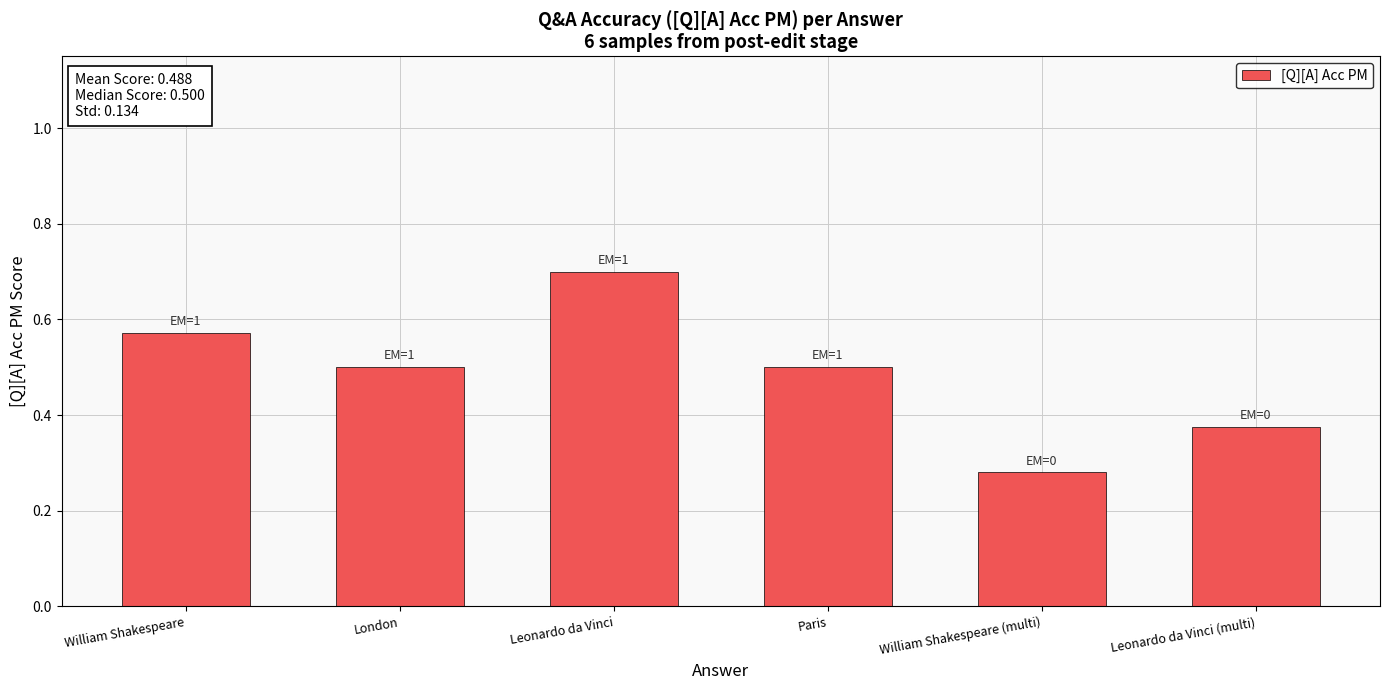

Which has a higher value, William Shakespeare (multi) or Leonardo da Vinci (multi)?

Leonardo da Vinci (multi)